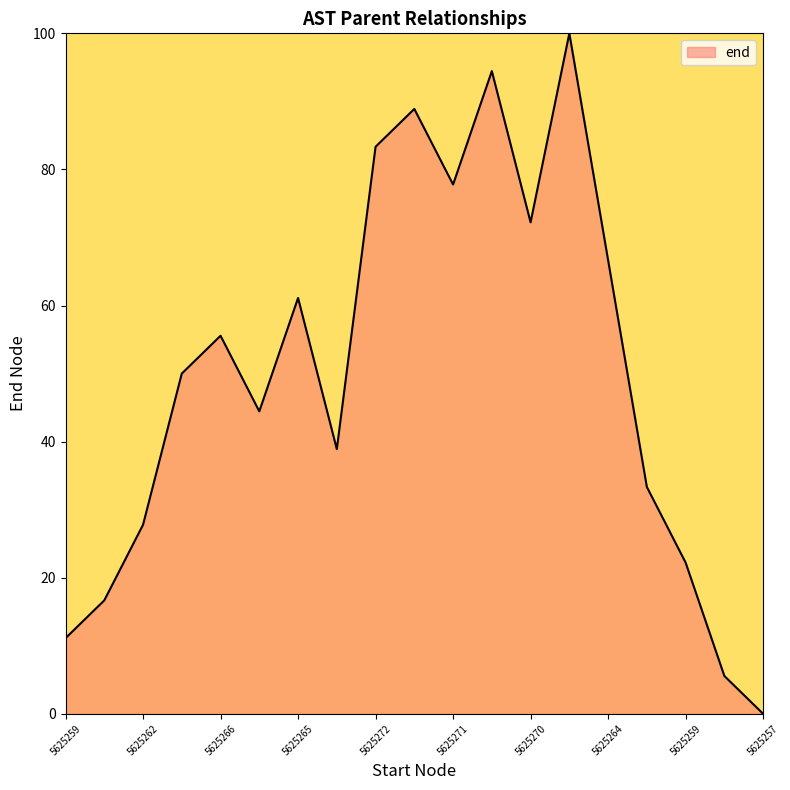

What is the maximum value shown in the chart?

100.0